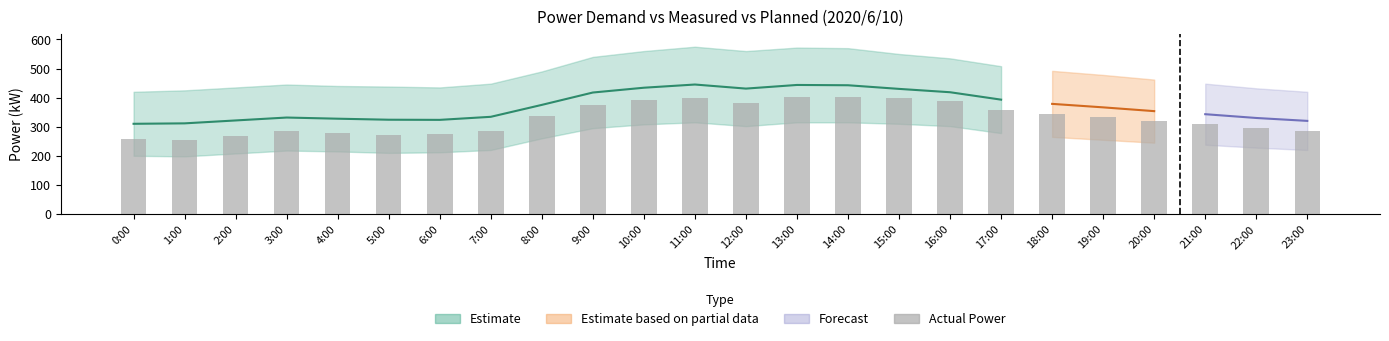

Are the bars grouped side by side (vs. stacked)?

No